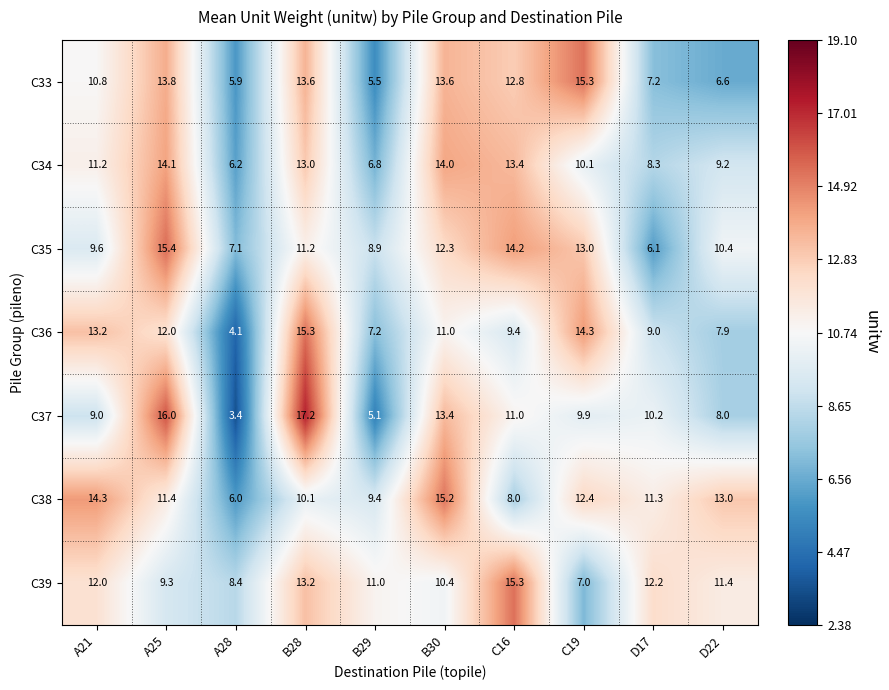

What is the maximum value shown in the chart?

17.2